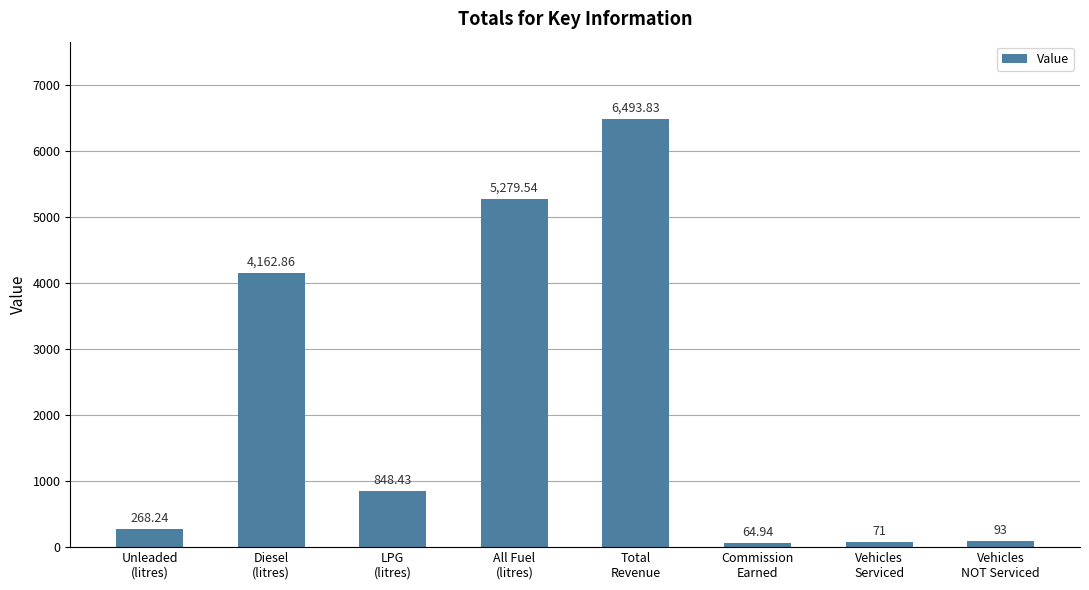

How many categories are shown in the chart?

8